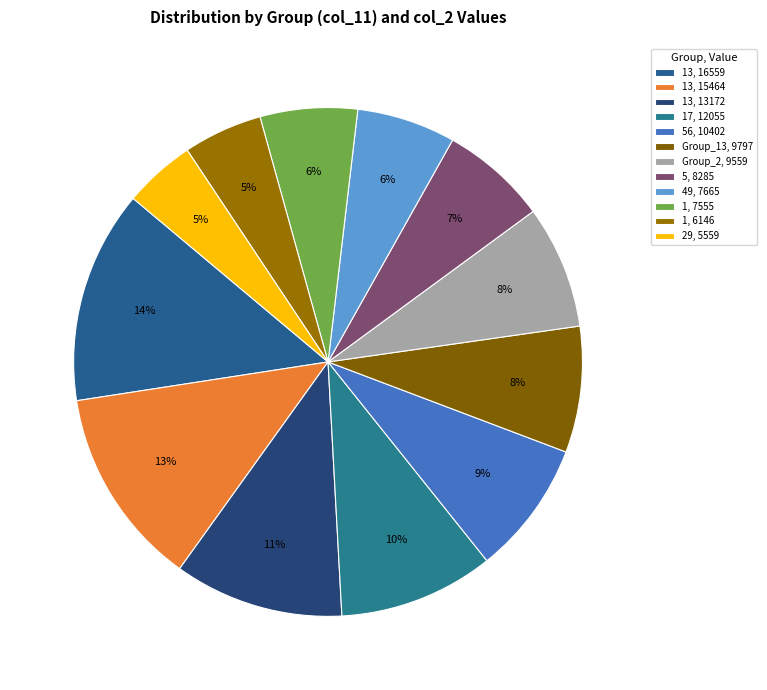

Does any single category account for the majority?

No